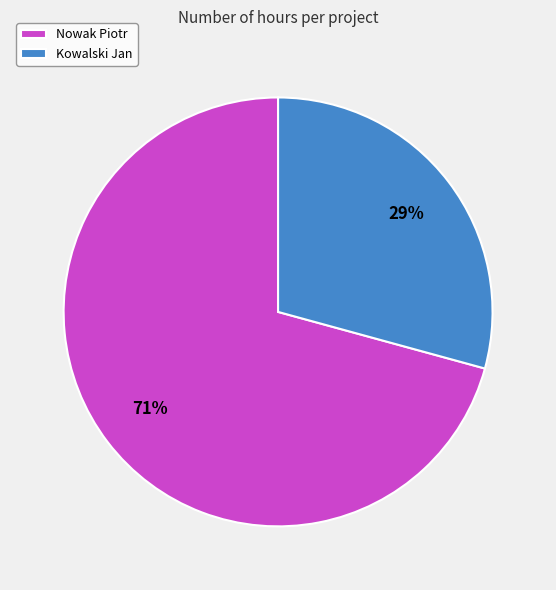

Do Nowak Piotr and Kowalski Jan together represent more than half of the pie?

Yes